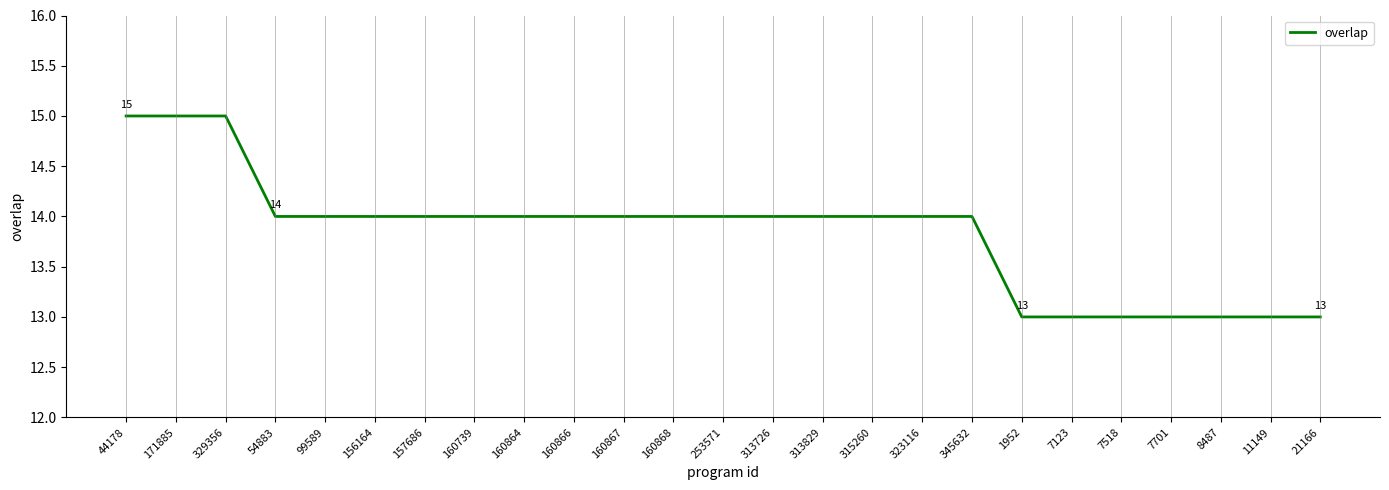

How many categories are shown in the chart?

25